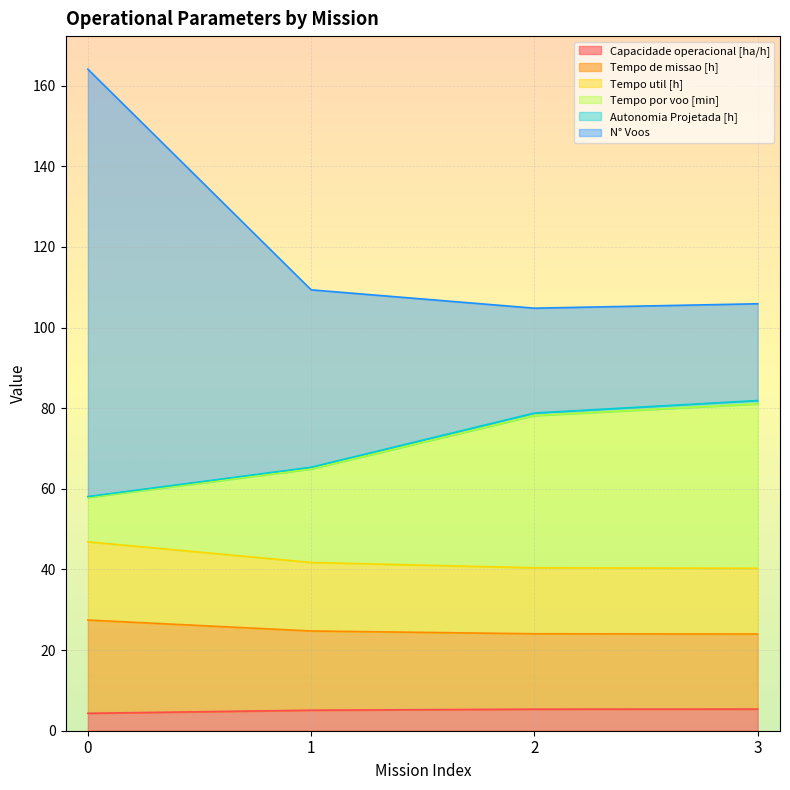

Is the value of Capacidade operacional [ha/h] at 0 greater than the value of Tempo util [h] at 1?

No